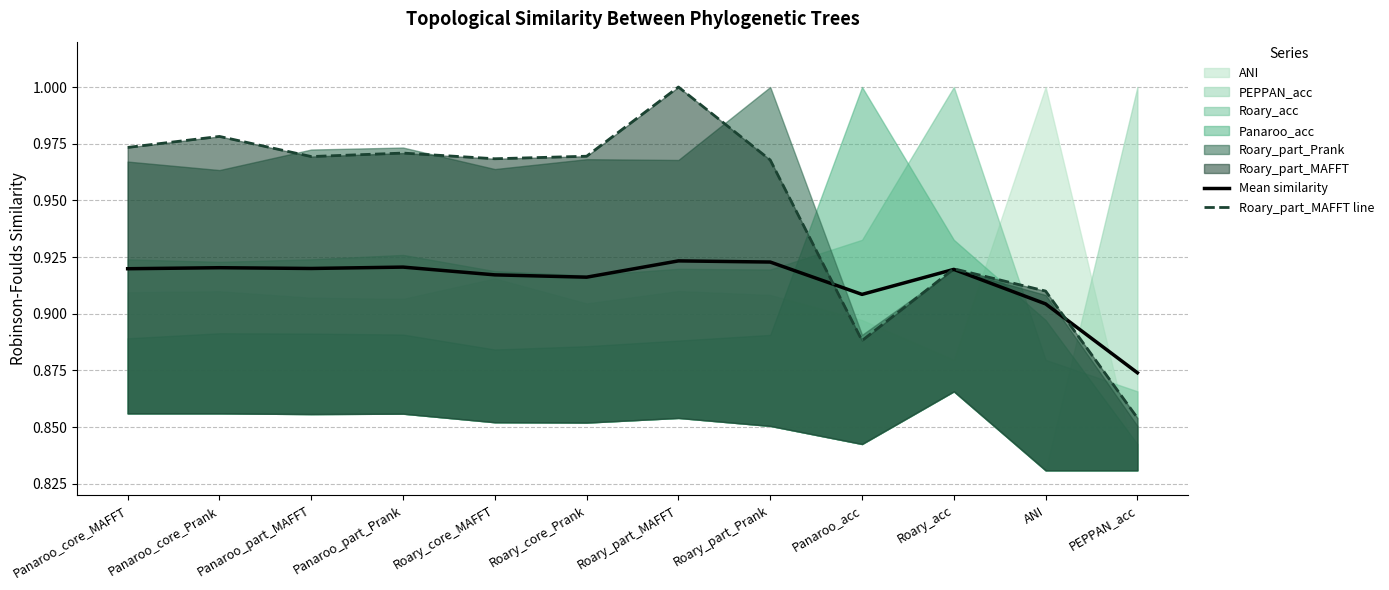

True or false: Mean similarity and Roary_part_MAFFT line cross at least once.

True